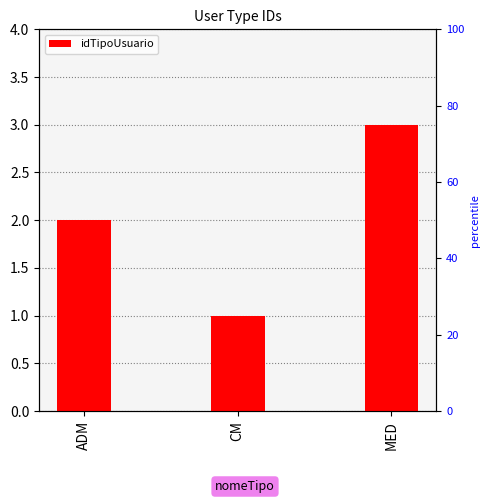

What is the ratio of the value at ADM to the value at CM?

2.0